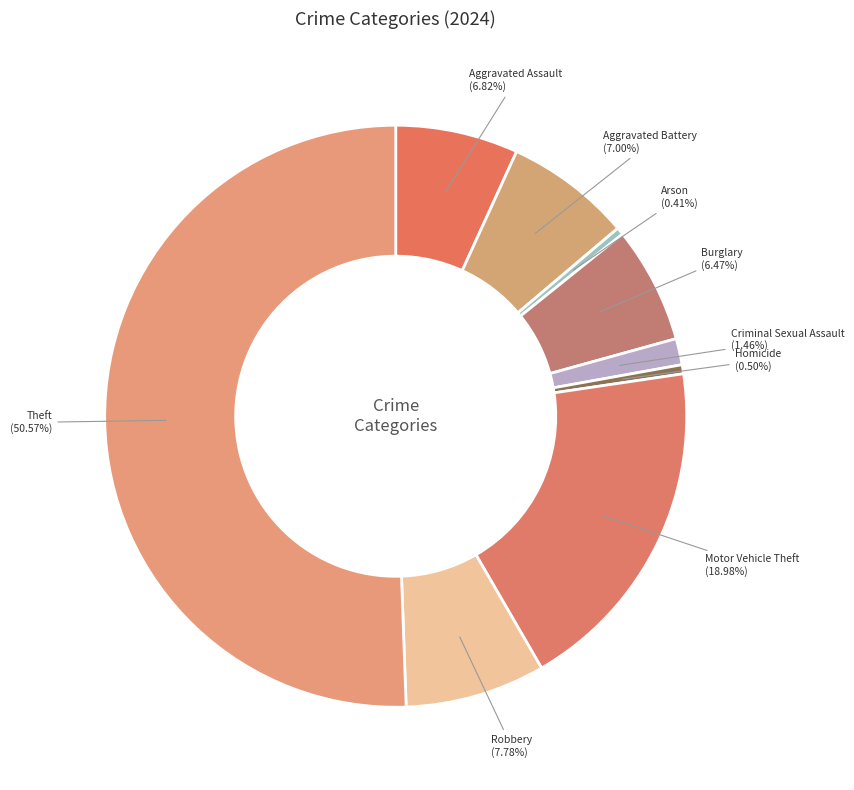

What percentage is the Theft slice, to the nearest percent?

51%